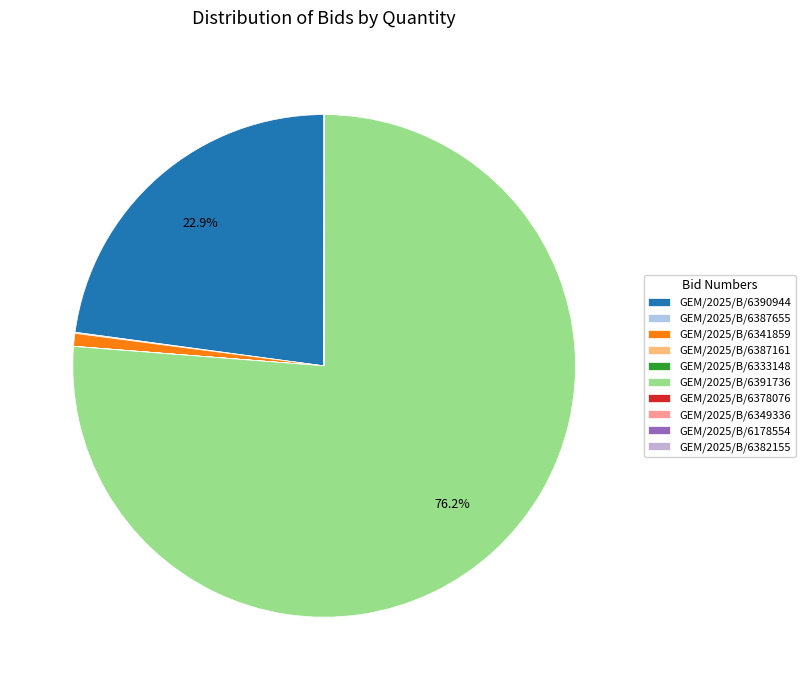

Is GEM/2025/B/6341859 the majority of the pie?

No